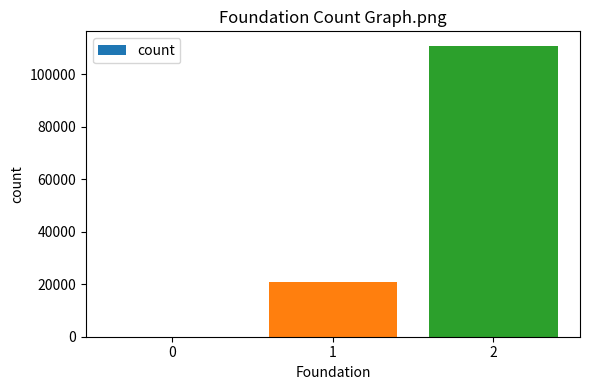

What is the ratio of the value at 2 to the value at 1?

5.3